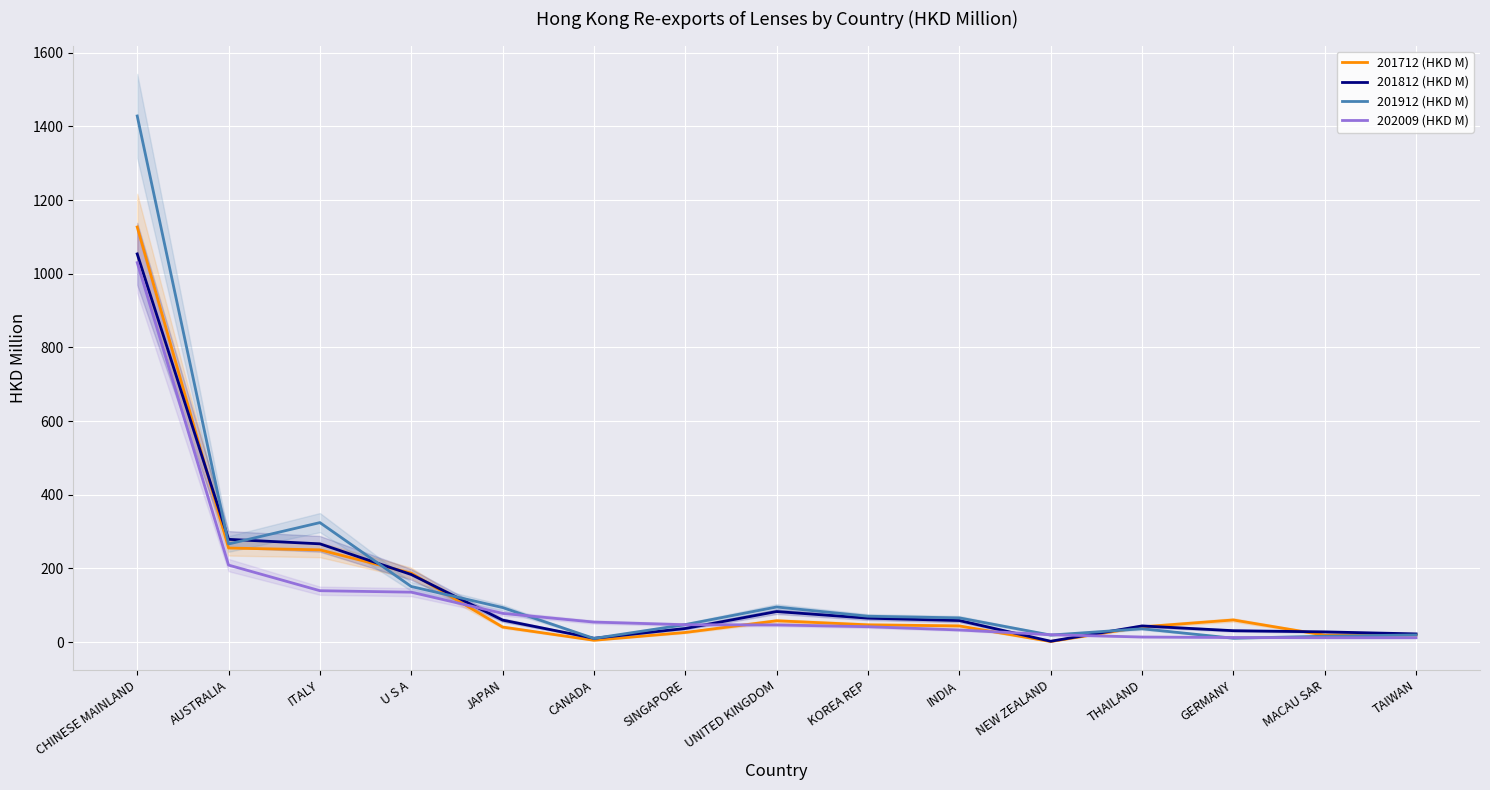

How many interior local valleys does the 201712 (HKD M) series have?

3